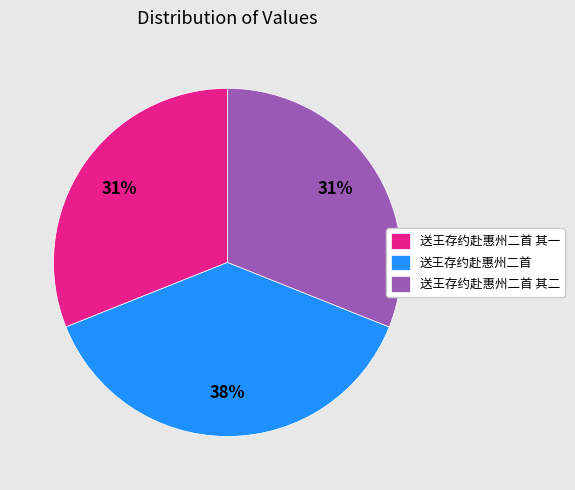

To the nearest percent, what percentage of the pie is 送王存约赴惠州二首 其一?

31%